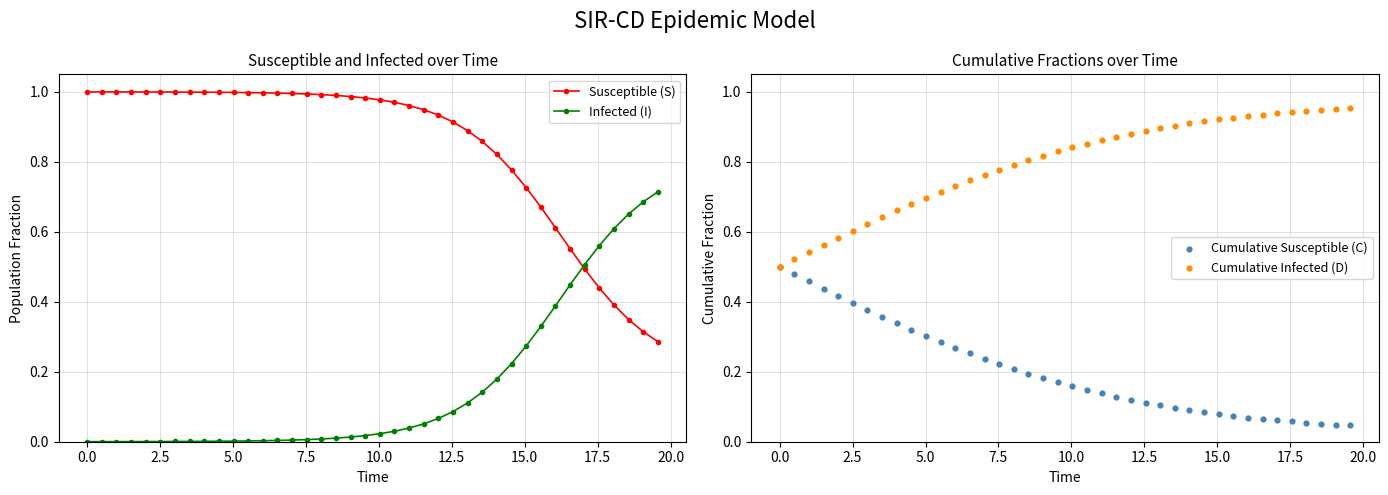

Which series has the widest spread of Y values?

Infected (I)